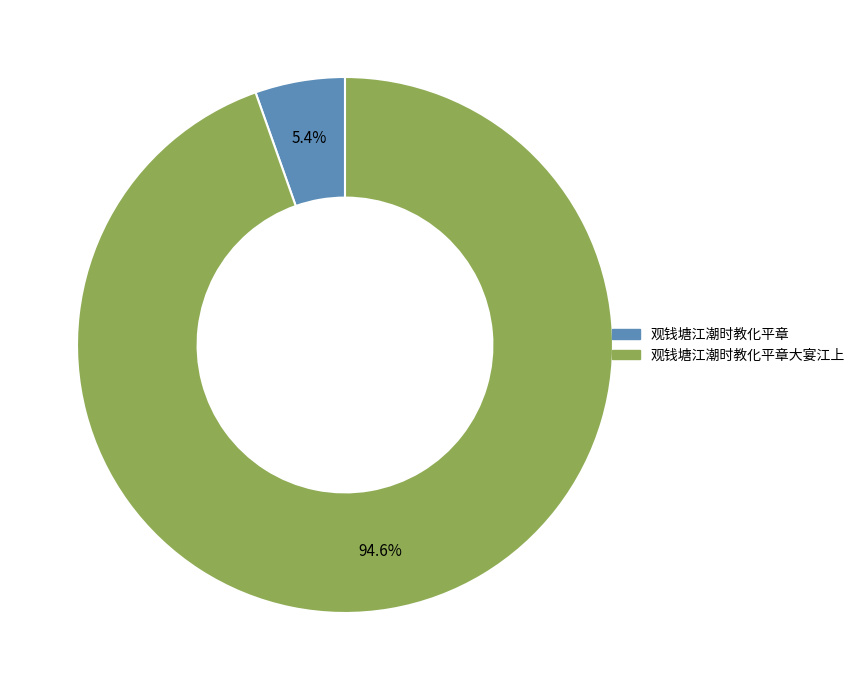

Is there a majority slice in this chart?

Yes